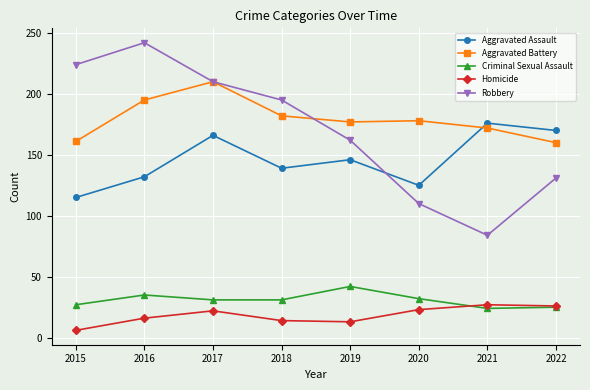

Count the Aggravated Battery values in the range 172 to 195.

5